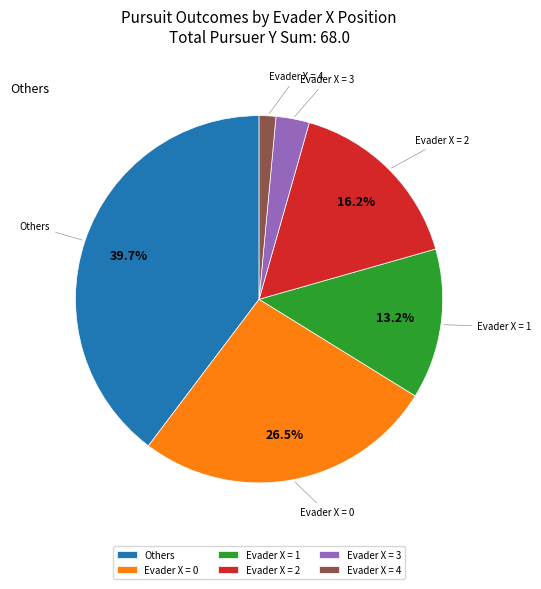

What percentage is NOT represented by Evader X = 0?

73.5%